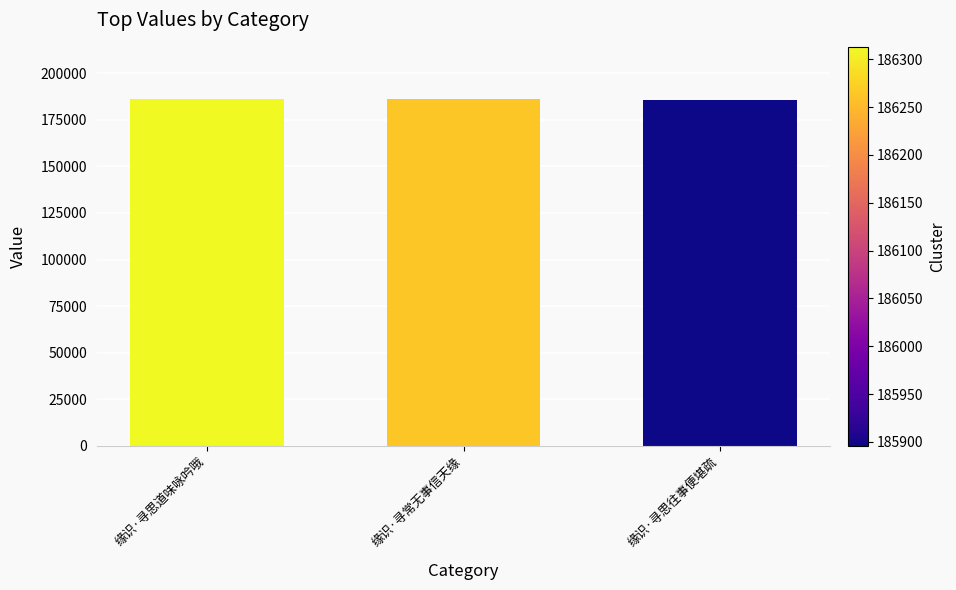

What position from the left is 缘识·寻常无事信天缘?

2